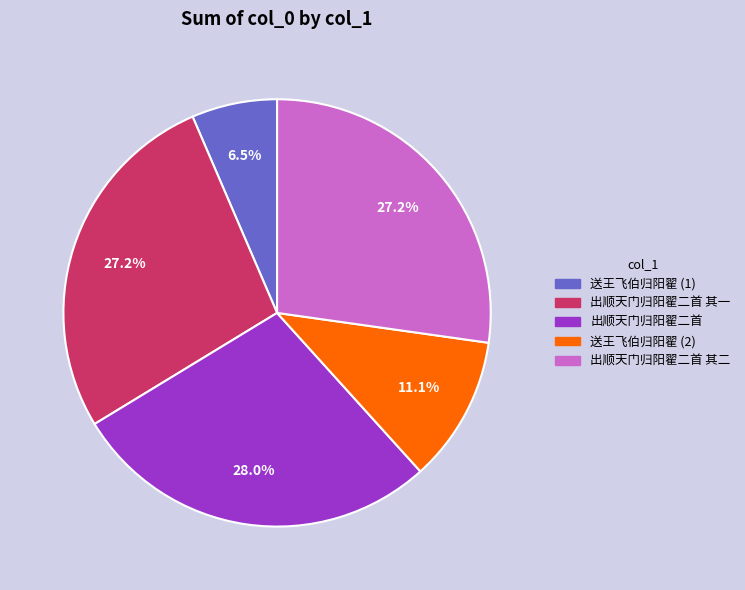

Is there any slice that represents more than half of the pie?

No